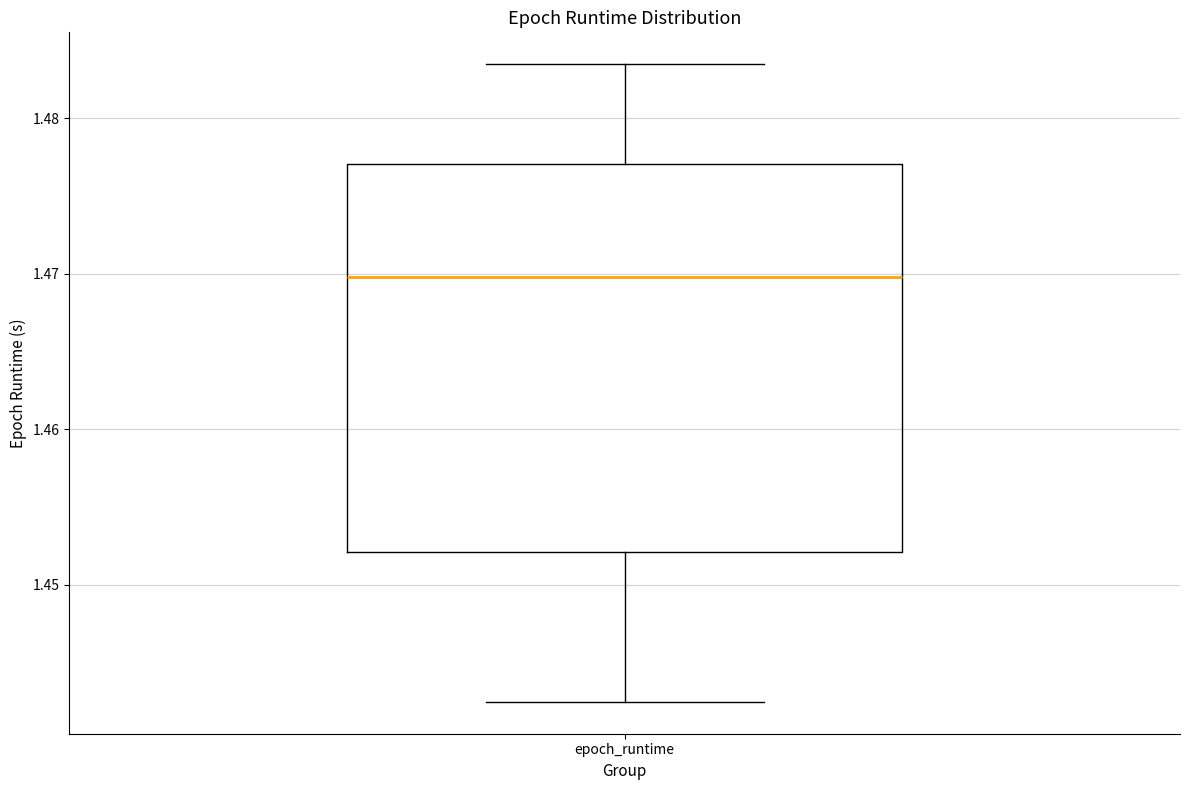

Where is the upper edge of the box for epoch_runtime on the y-axis? The values are not printed on the chart, so give them approximately, as read against the axis.

1.477